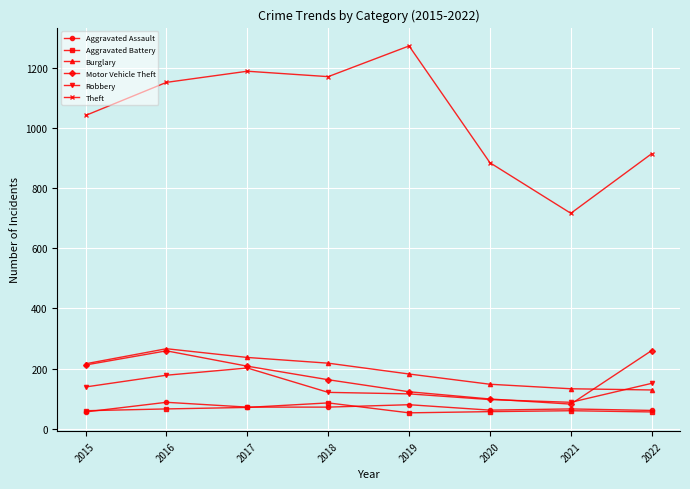

How many values in the Aggravated Assault series are below 72?

4